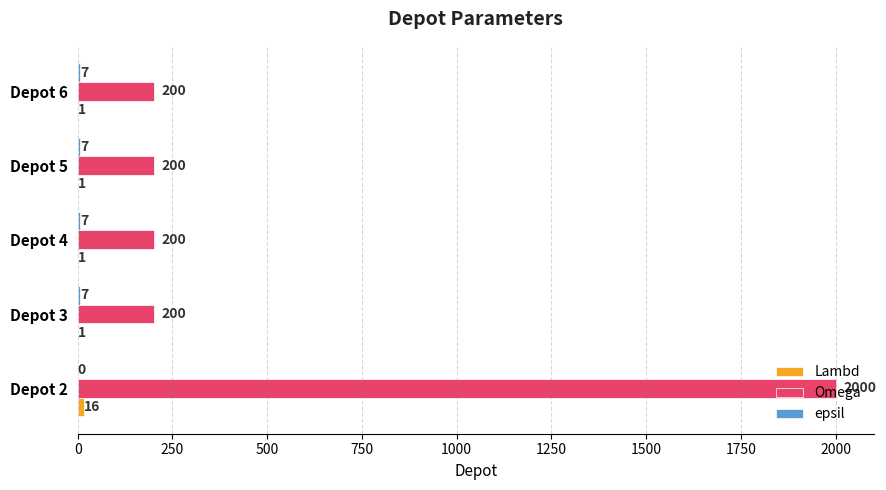

The value of Omega at Depot 3 is 200. True or false?

True